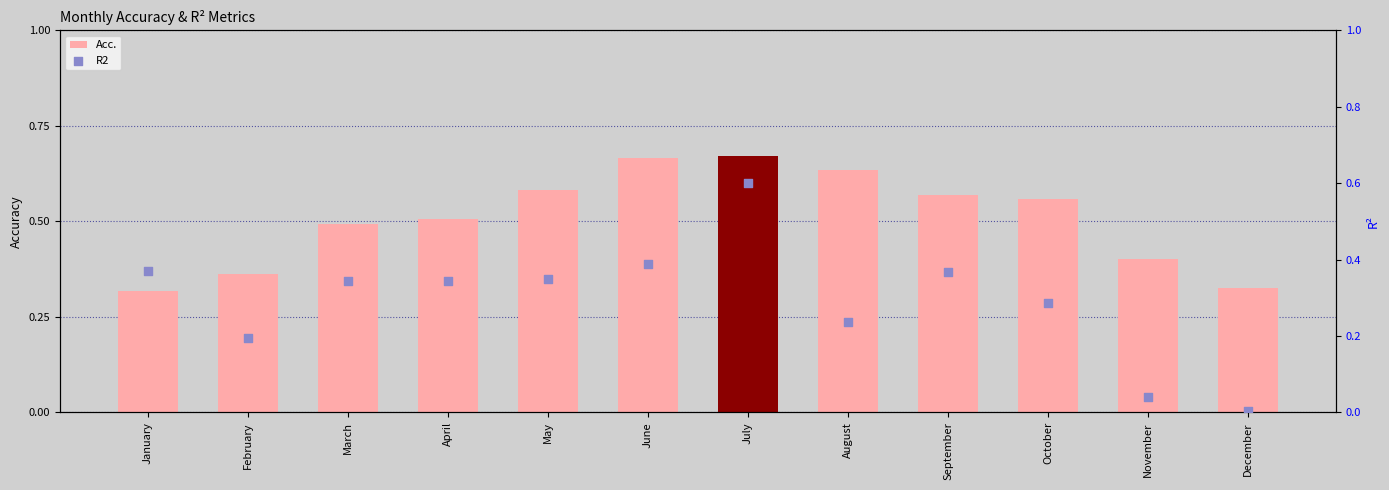

Which series contains the lowest Y value?

R2